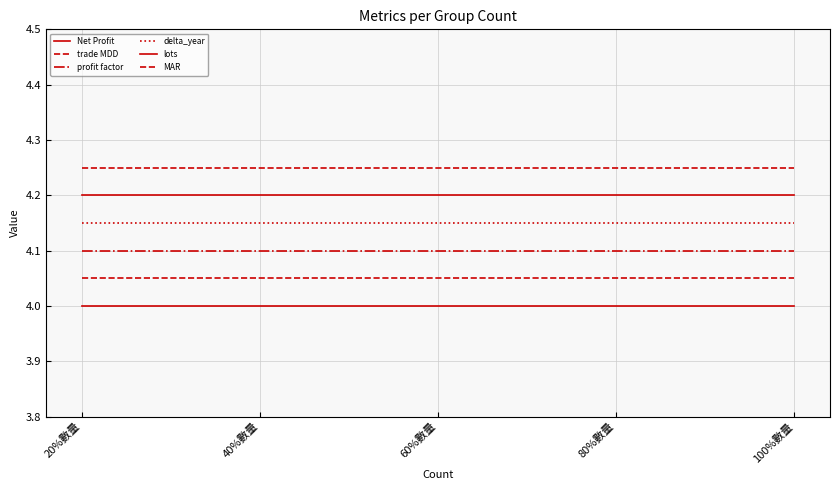

How many lines are shown in the chart?

6